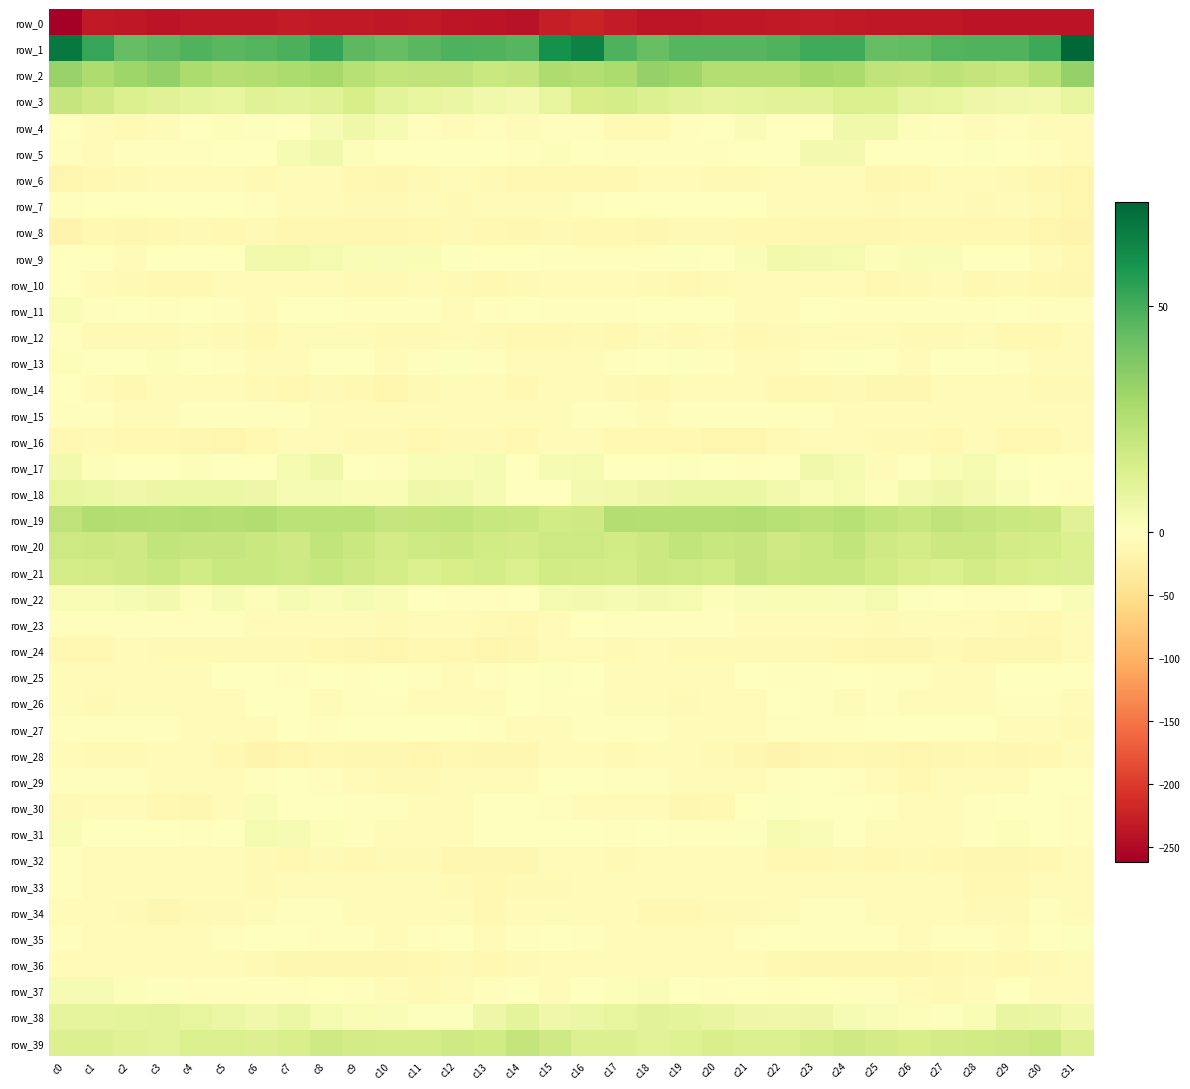

Is the value of row_16 at c16 greater than the value of row_38 at c21?

No